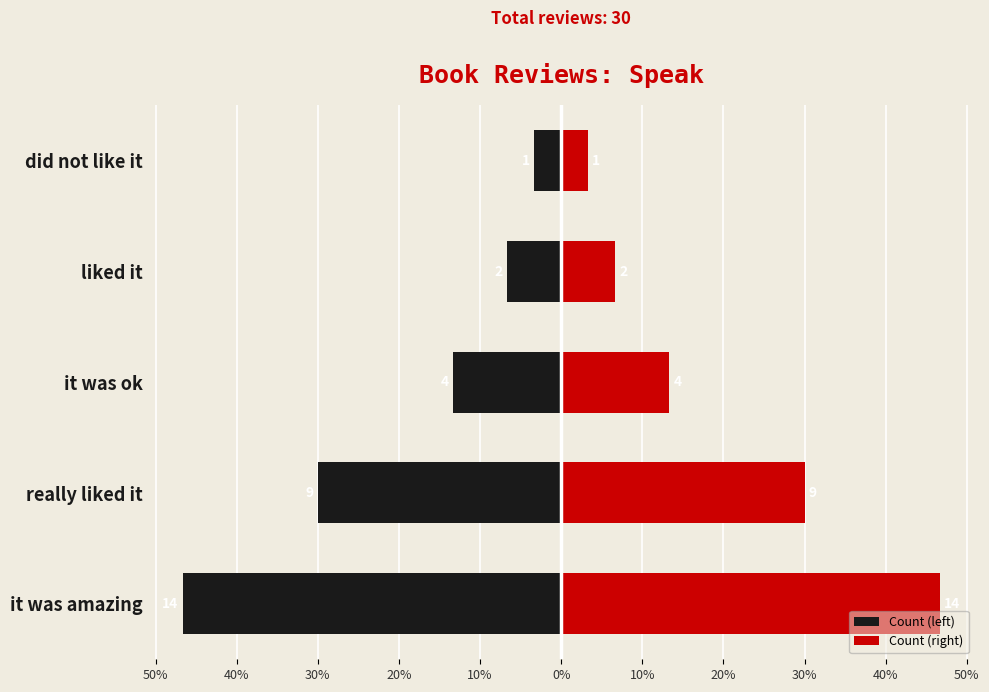

Is it true that Count (right) equals 46.7 at it was amazing?

True